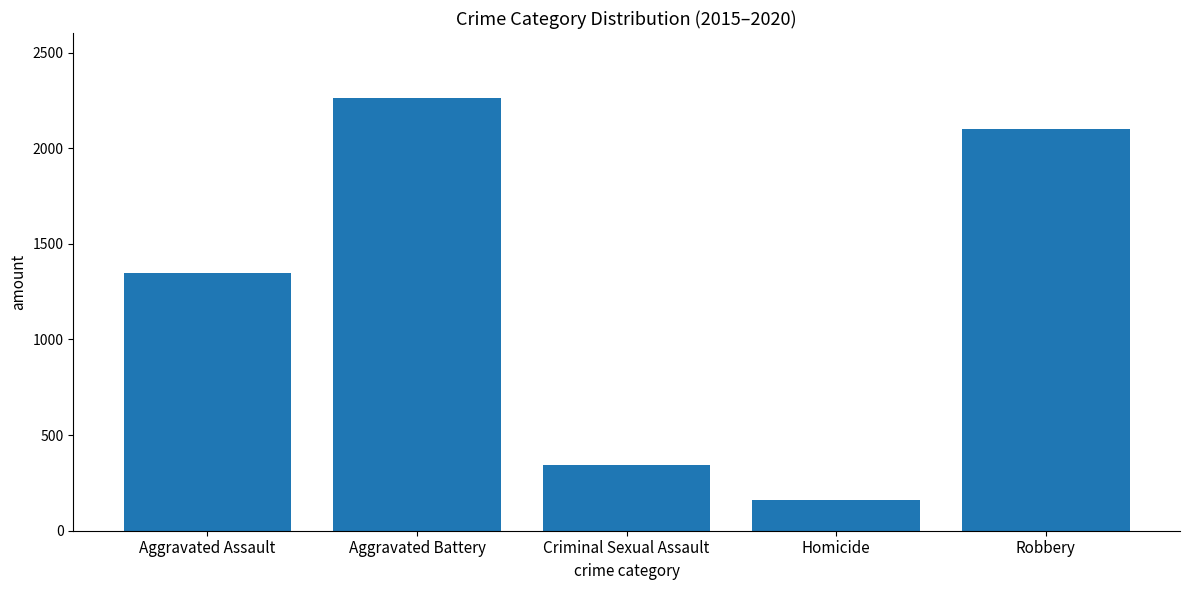

How many distinct data groups are displayed?

1